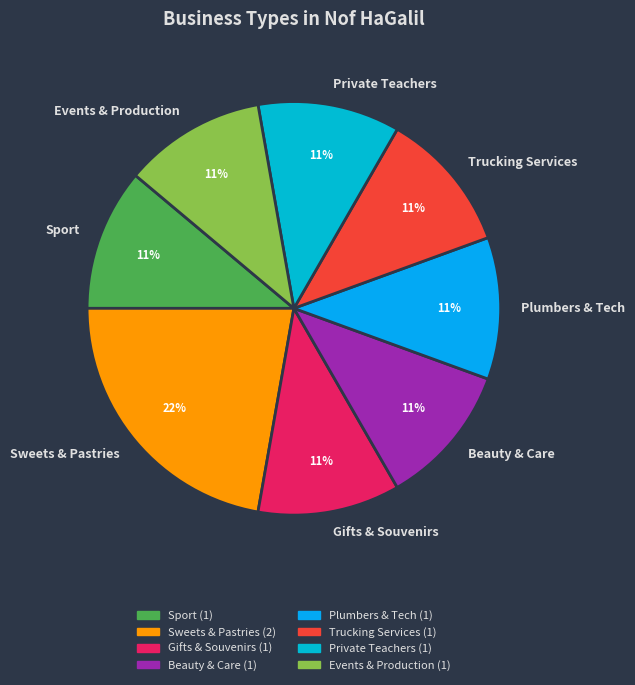

To the nearest percent, what portion does Beauty & Care represent?

11%